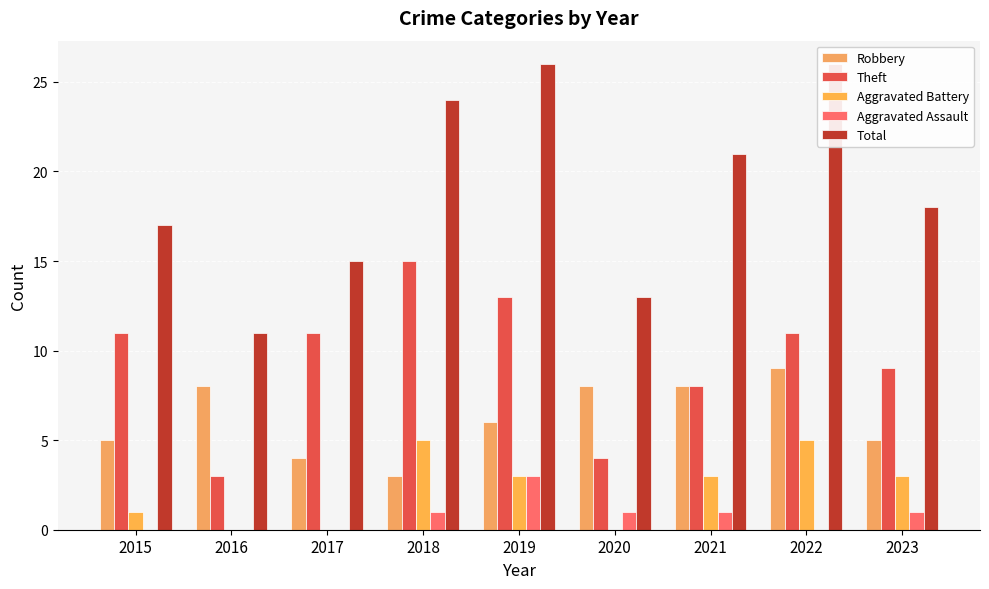

How many groups of bars are there?

9